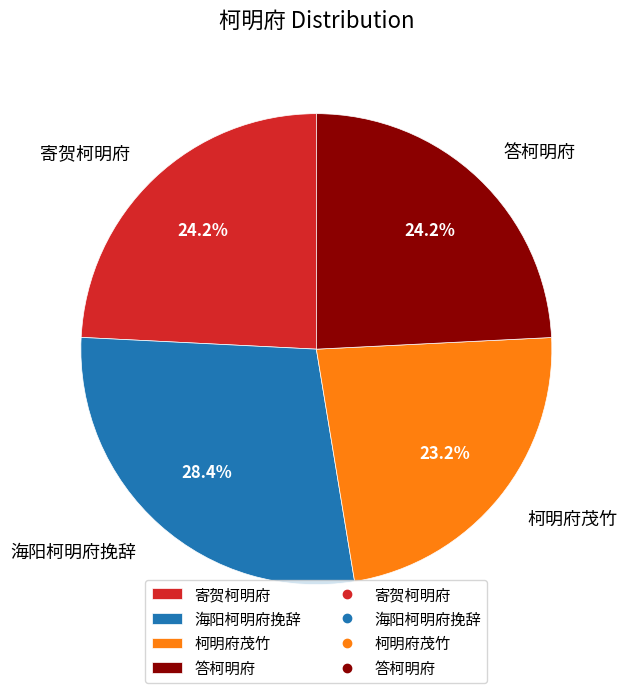

Which category has the biggest portion of the pie?

海阳柯明府挽辞